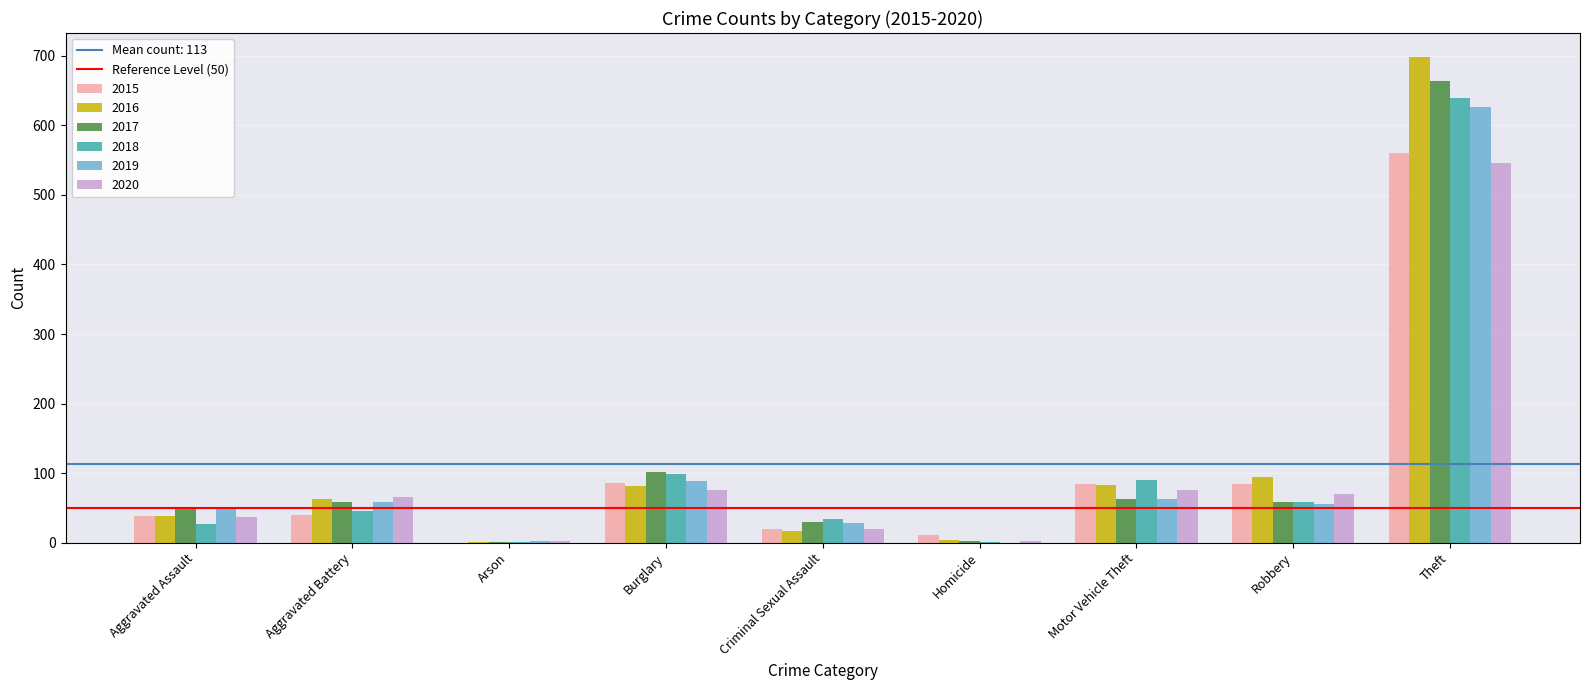

What is the highest value of the 2017 series?

664